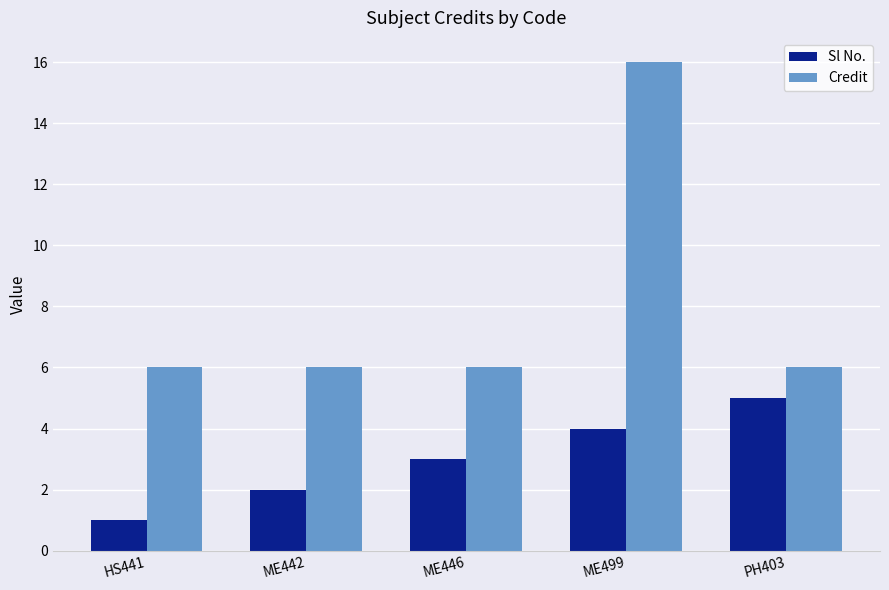

Count the number of categories in the chart.

5